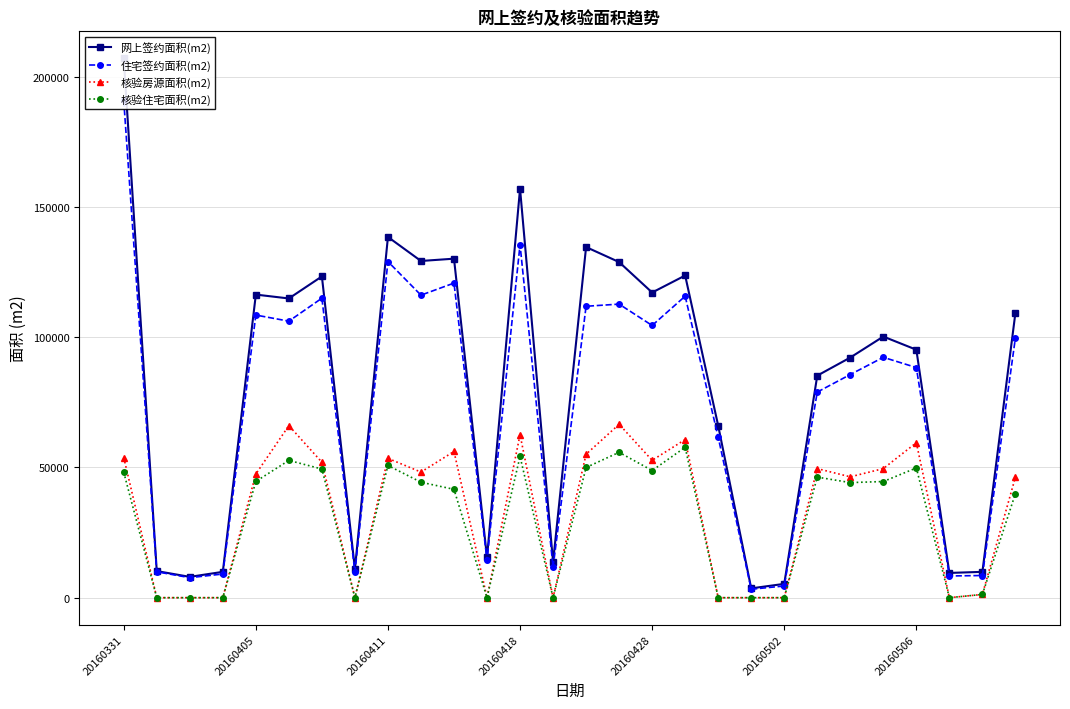

Does the chart display data point markers on the line(s)?

Yes